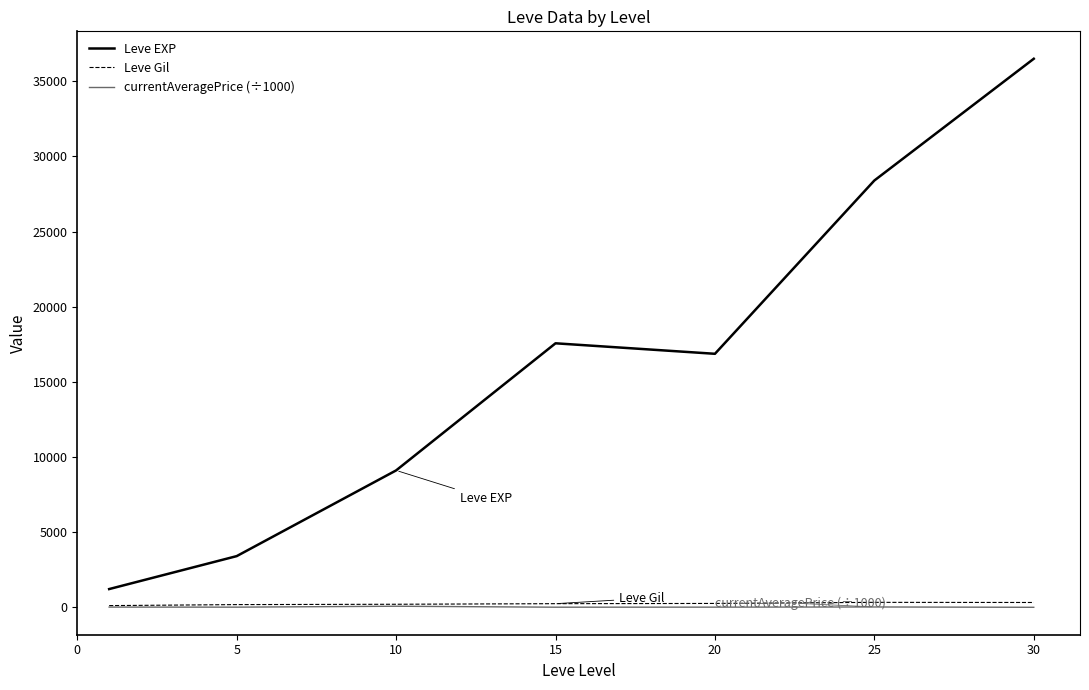

Which series has the largest total across all categories?

Leve EXP